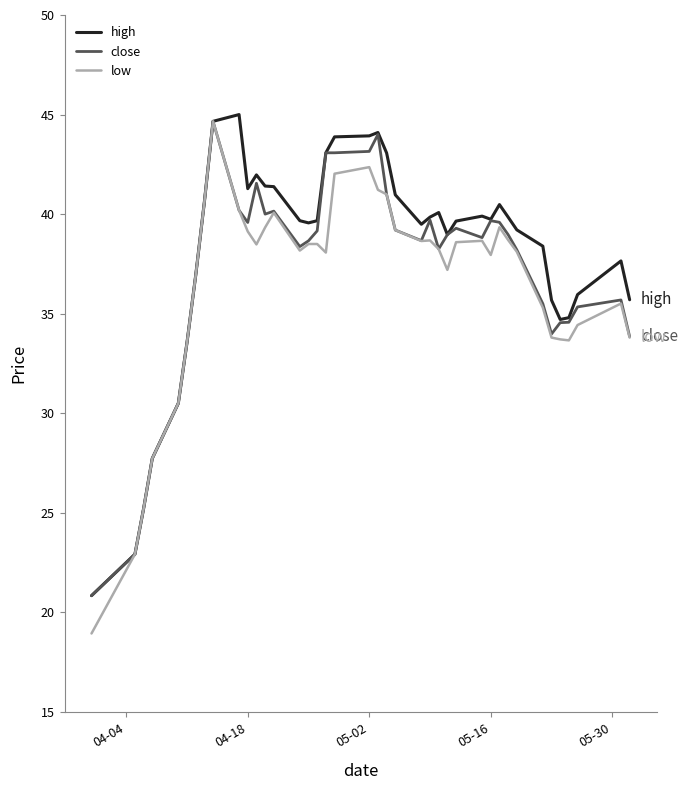

Which series has the largest range (max minus min)?

low